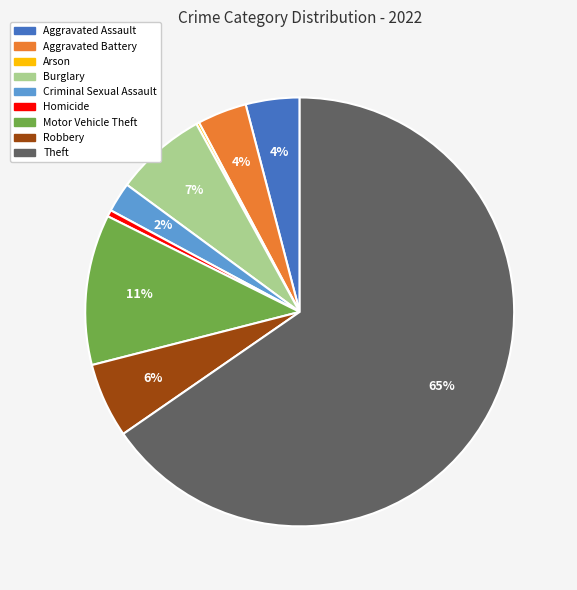

To the nearest percent, what percentage of the pie is Aggravated Assault?

4%